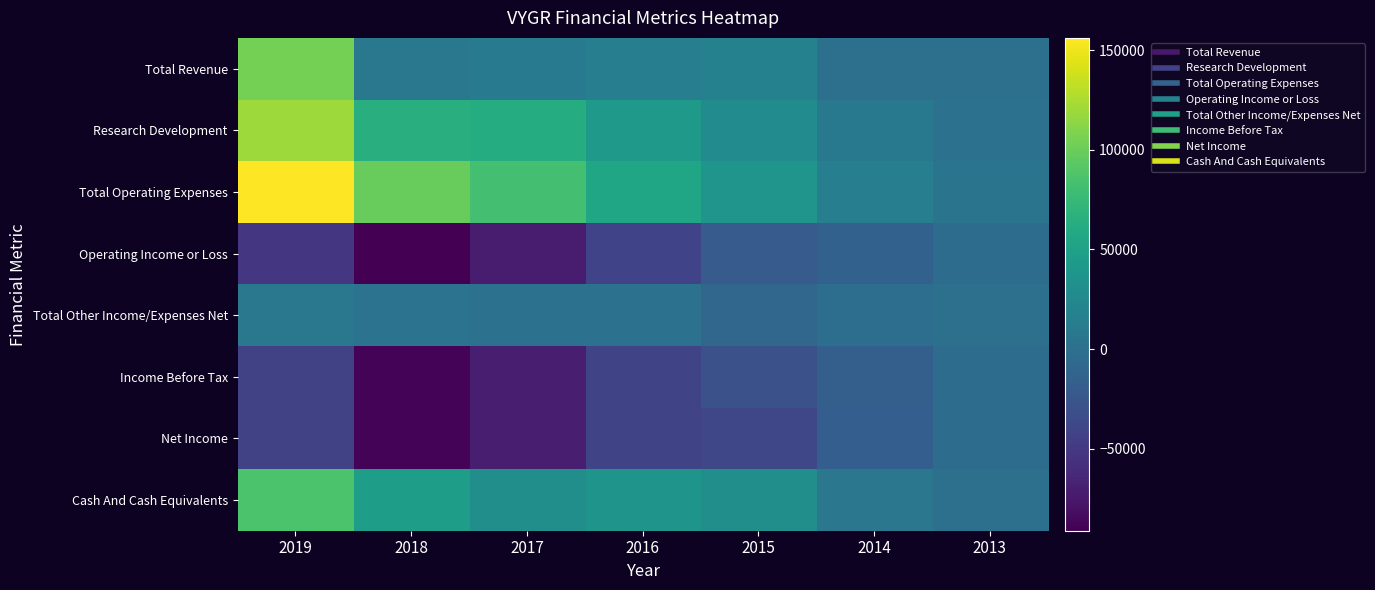

At which category is the sum across all series the highest?

2019